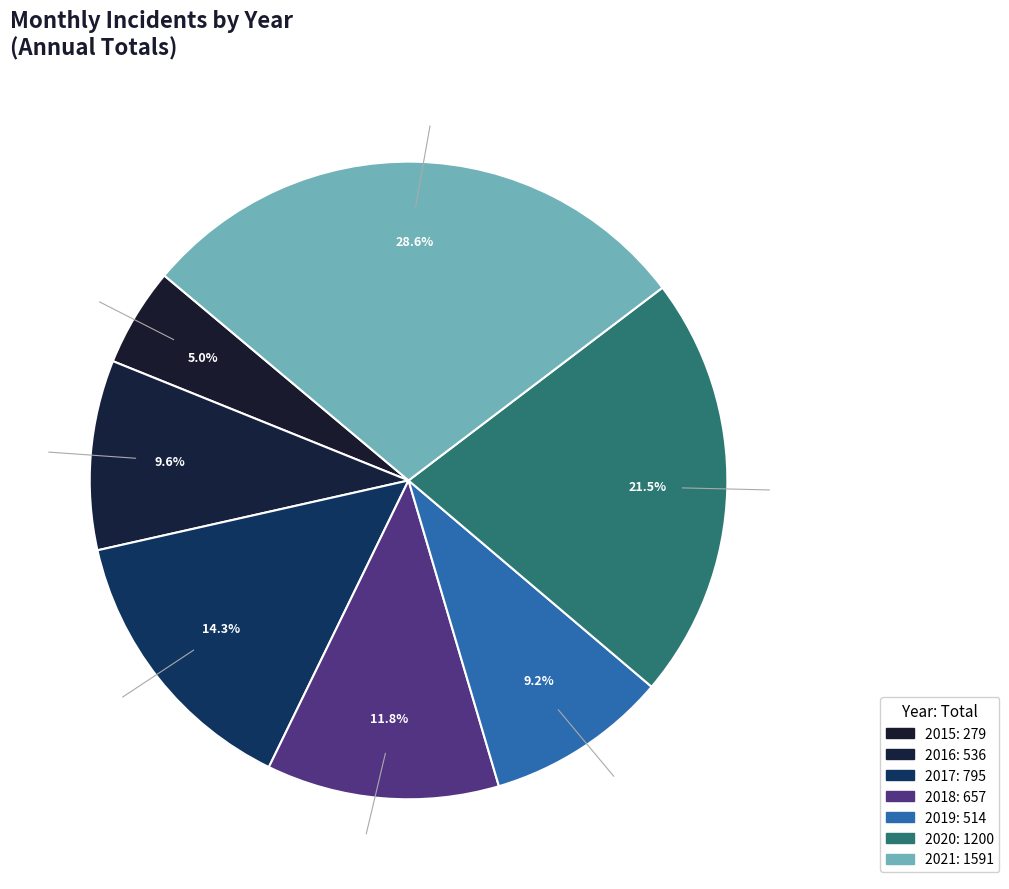

How many slices are in this pie chart?

7